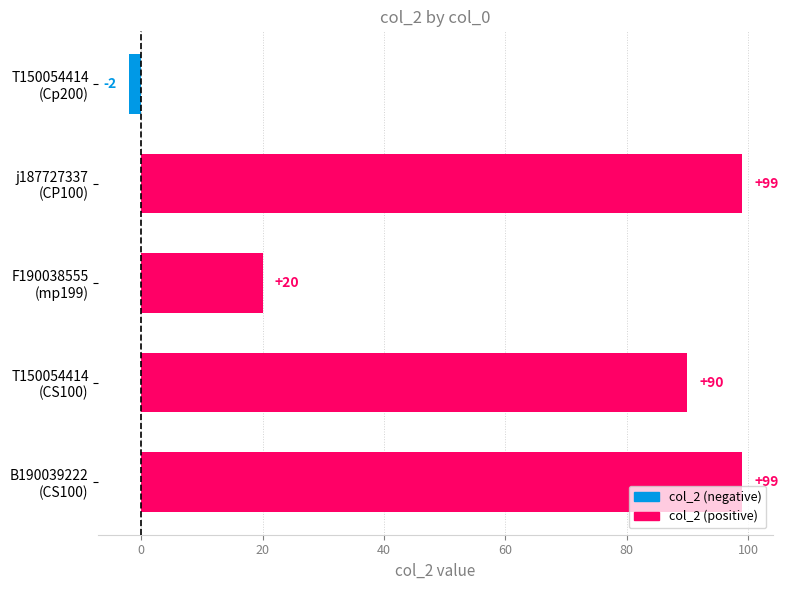

What is the greatest value displayed?

99